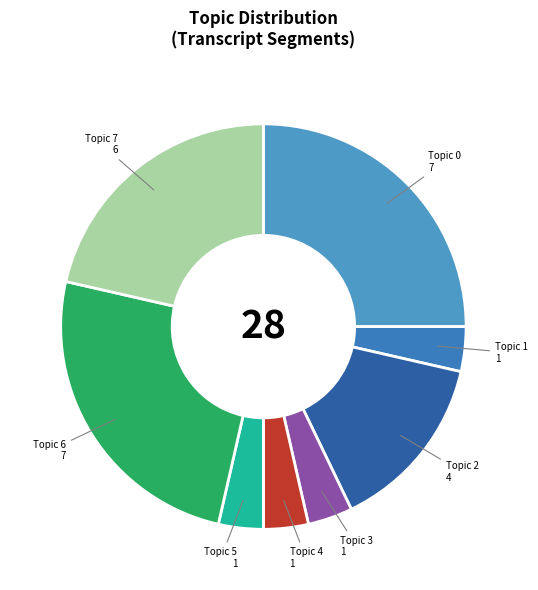

How many segments does this pie chart have?

8